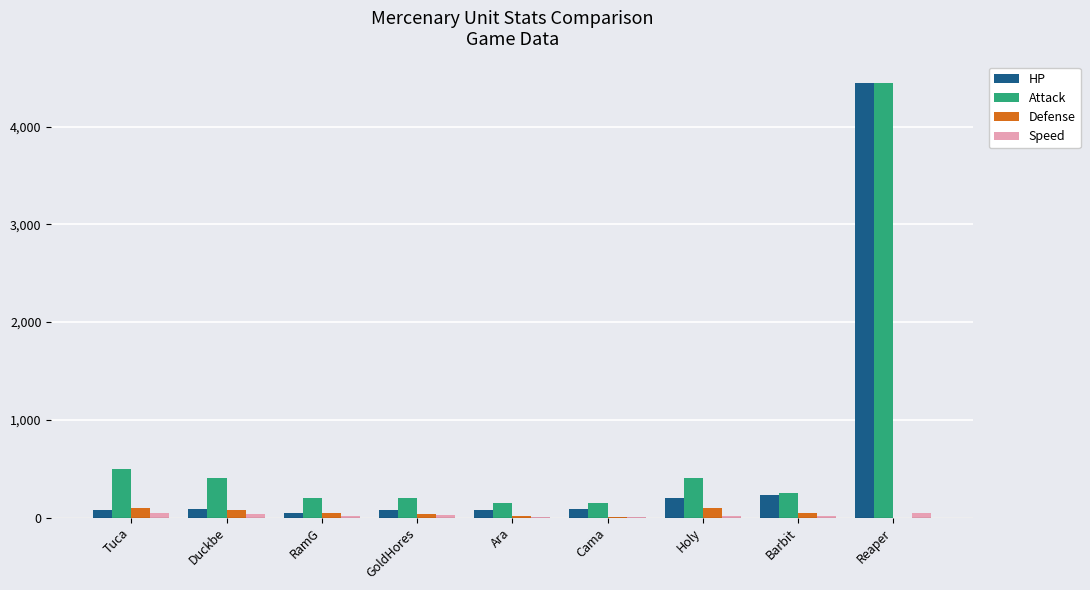

At which category is the sum across all series the highest?

Reaper